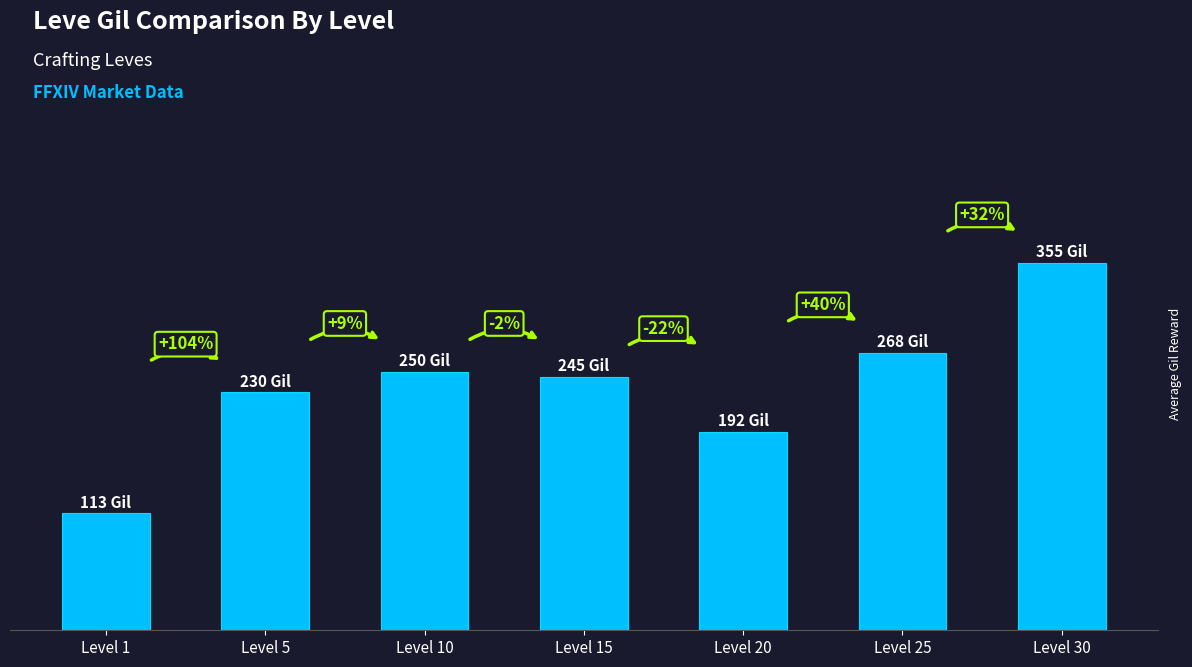

Does the chart contain any negative values?

No